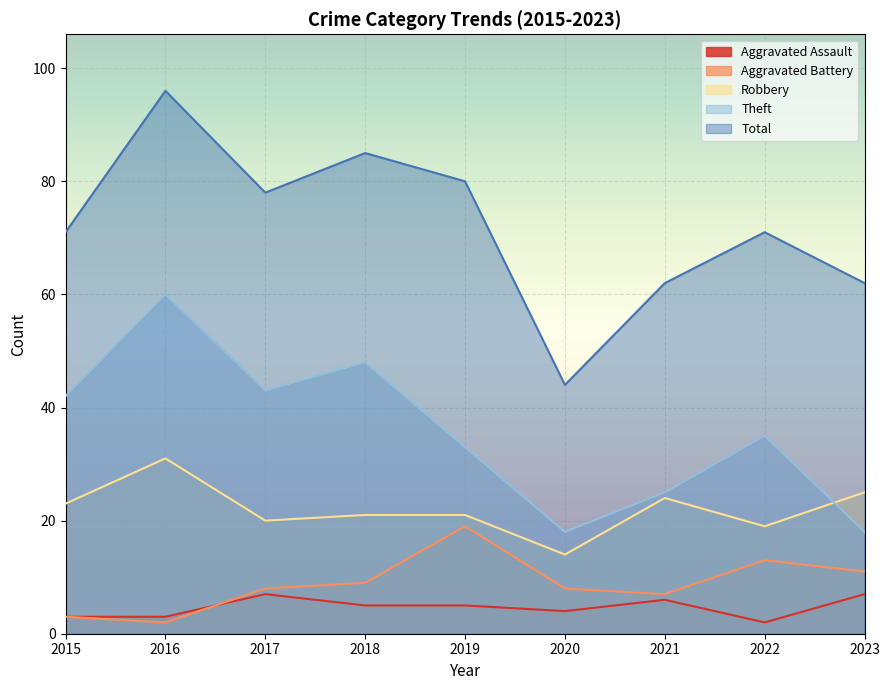

Where is the first local minimum for Aggravated Assault?

2020